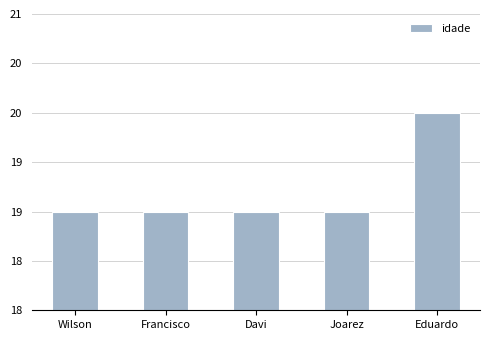

At which category does the chart reach its peak across all series?

Eduardo